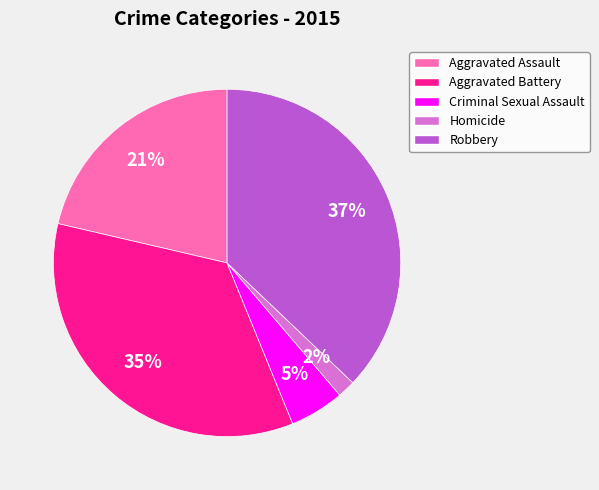

Which slice is the smallest?

Homicide